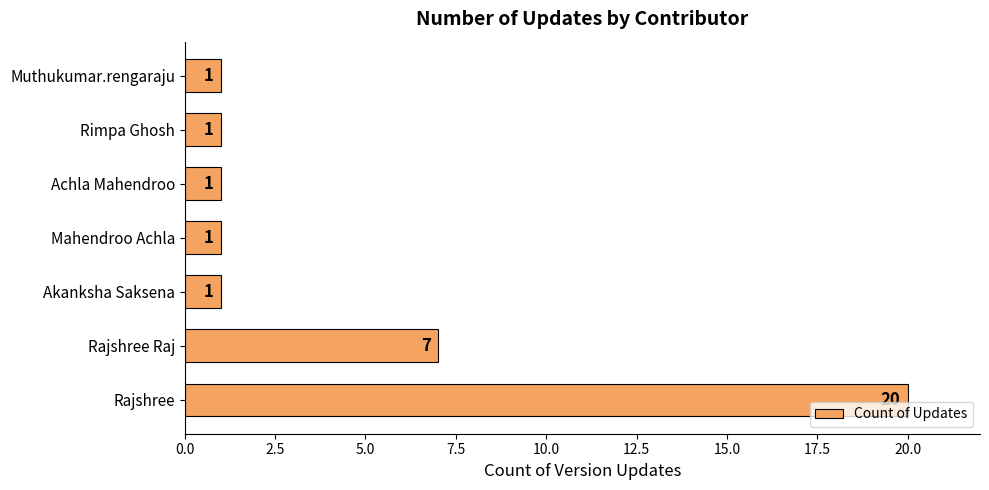

Are the bars grouped side by side (vs. stacked)?

No